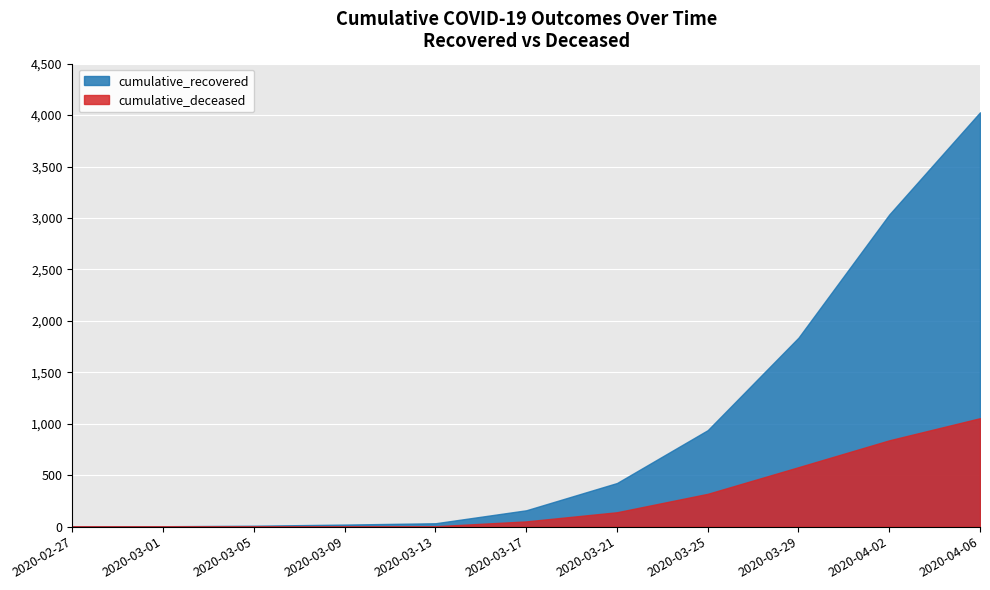

Which series has the largest total across all categories?

cumulative_recovered